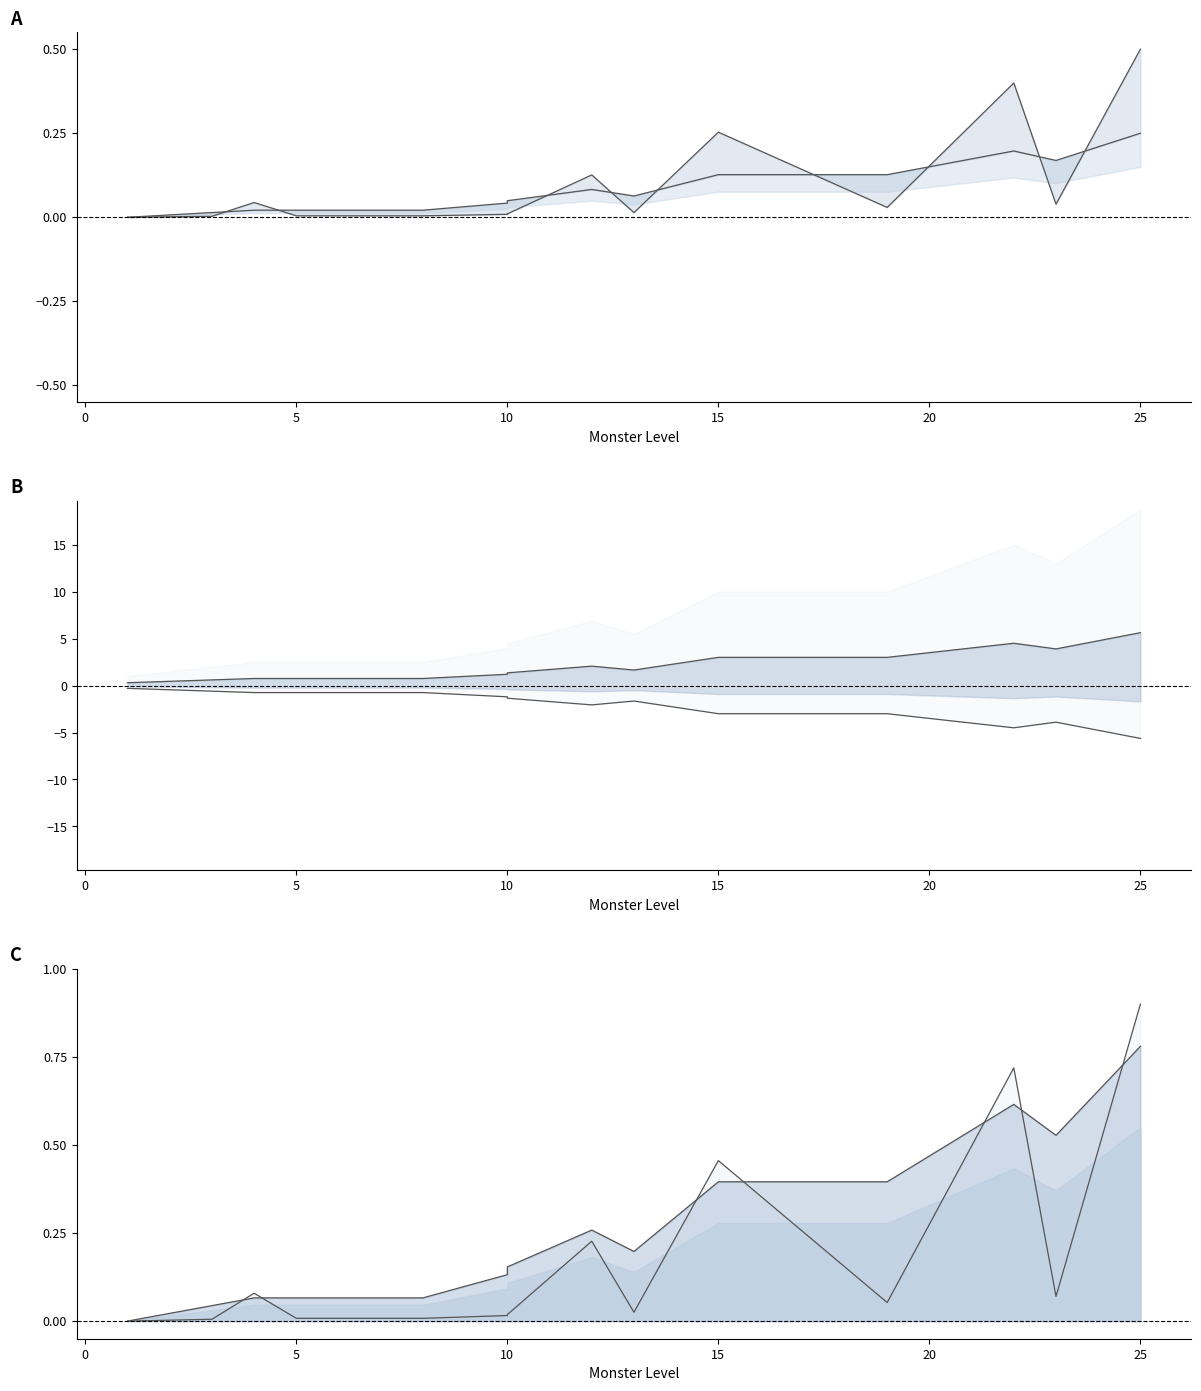

True or false: Act and MageAct intersect in this chart.

False